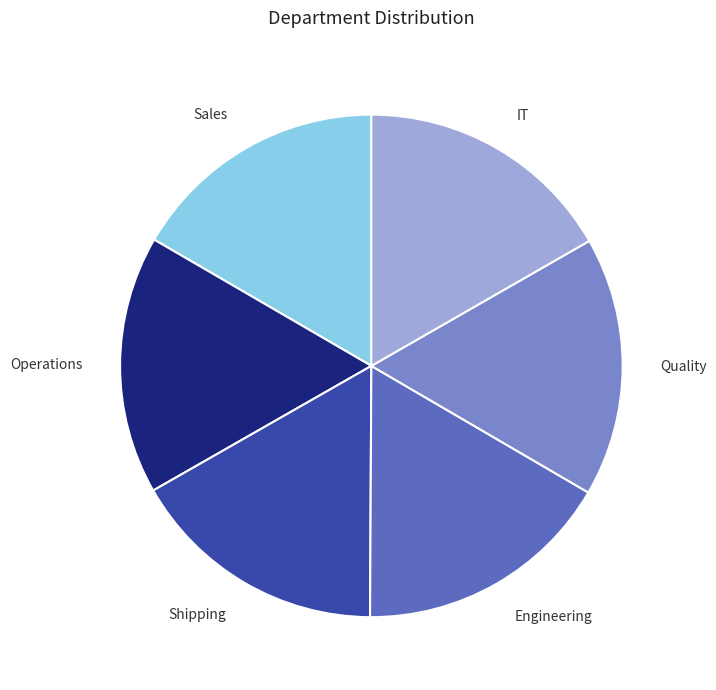

True or false: Engineering accounts for 17% of the total.

True